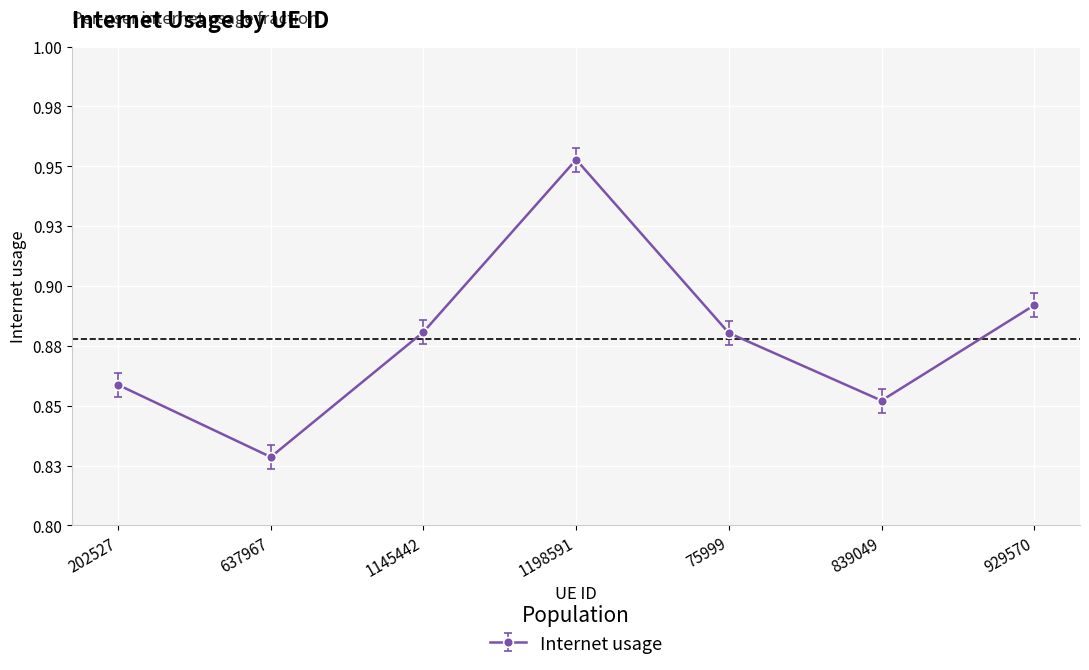

Does the chart have visible grid lines?

Yes